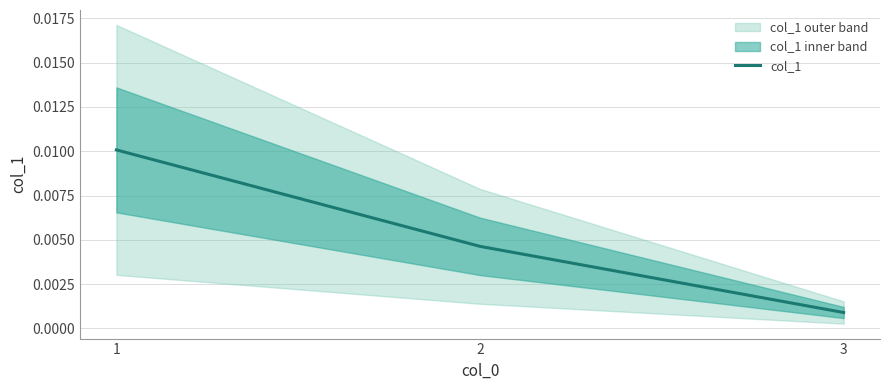

At which label is the value closest to 0?

3